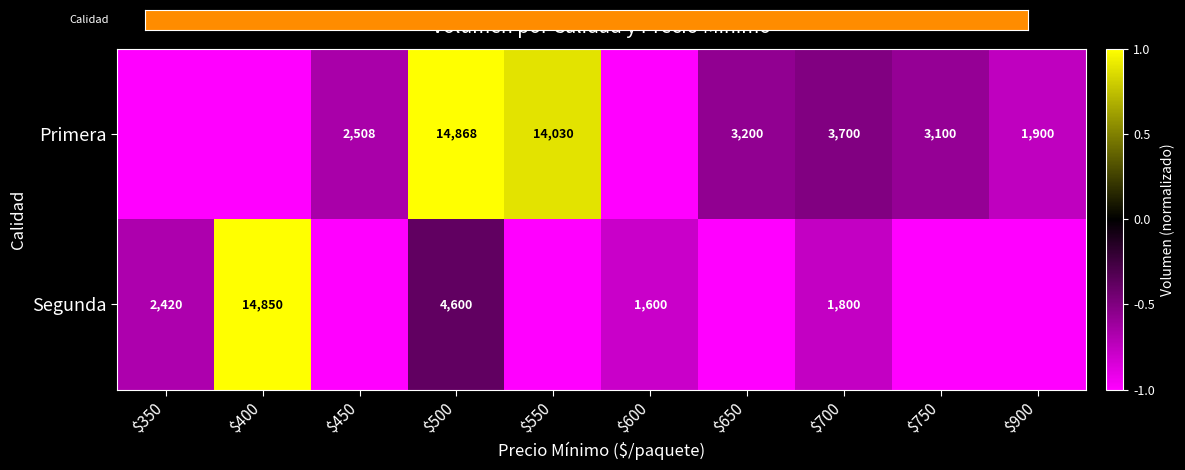

What is the spread (max minus min) of values at $900?

2.0